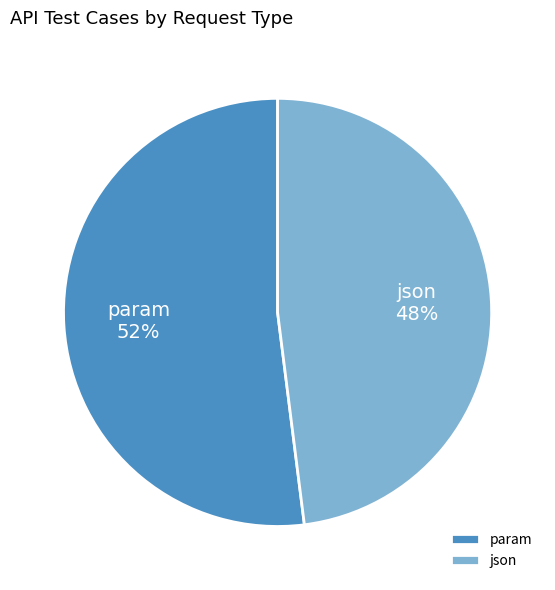

Which category has the smallest portion of the pie?

json